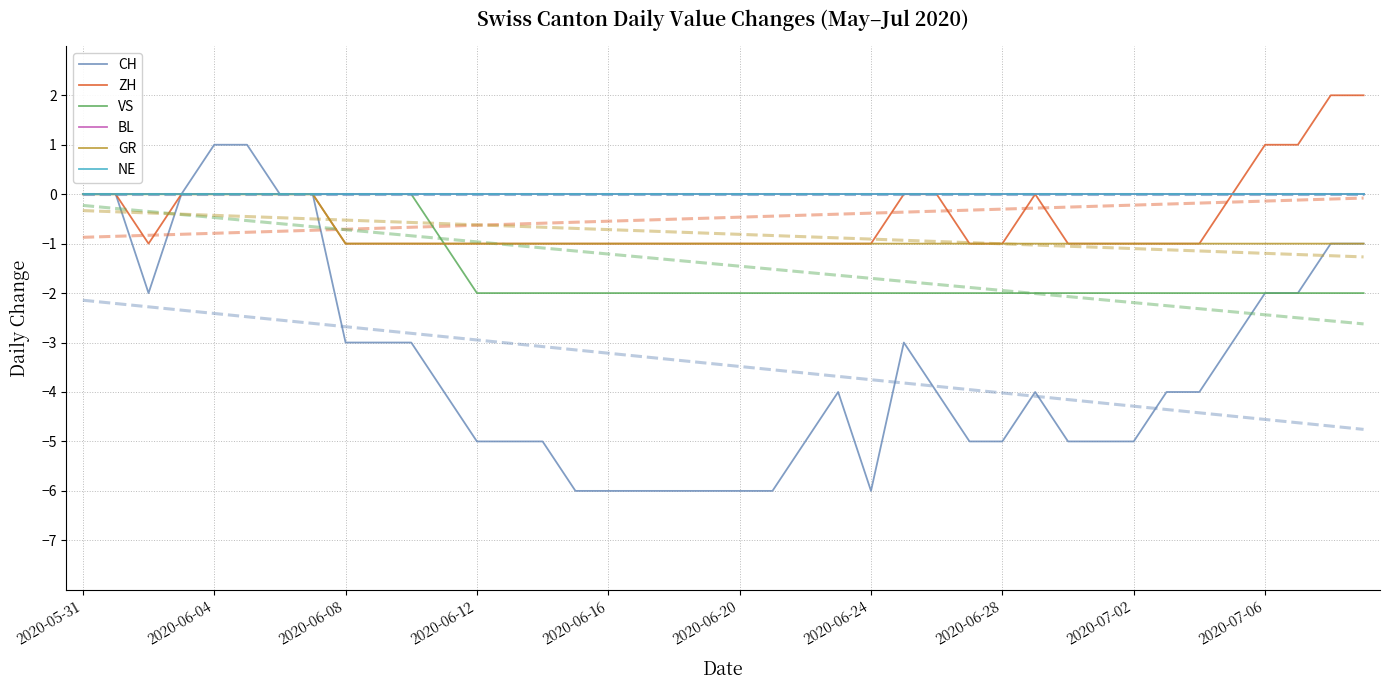

Count the number of data series in this chart.

6